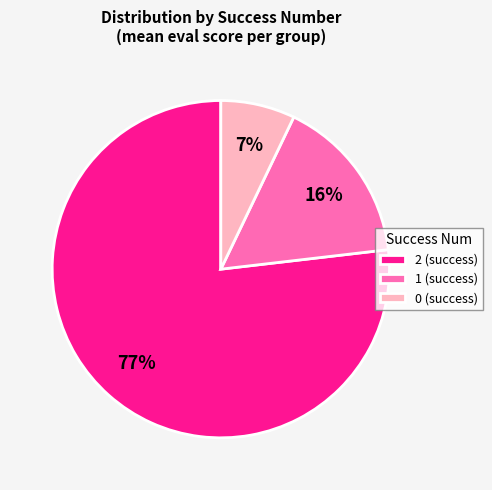

Which slice represents more than half of the pie?

2